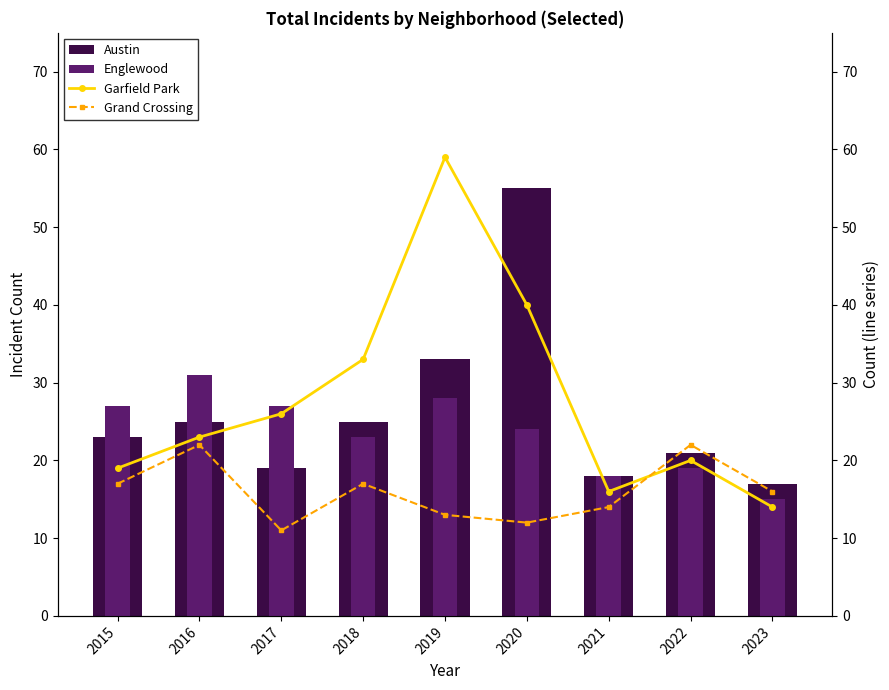

What is the difference between the maximum and minimum values in the Garfield Park series?

45